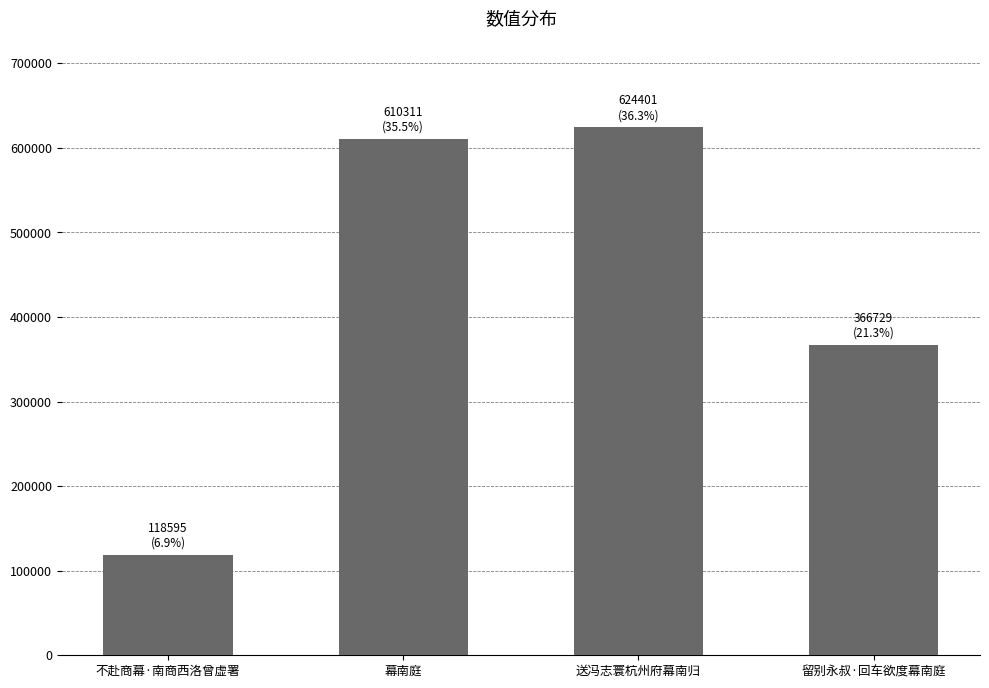

What is the change in value from 幕南庭 to 留别永叔·回车欲度幕南庭?

-243582